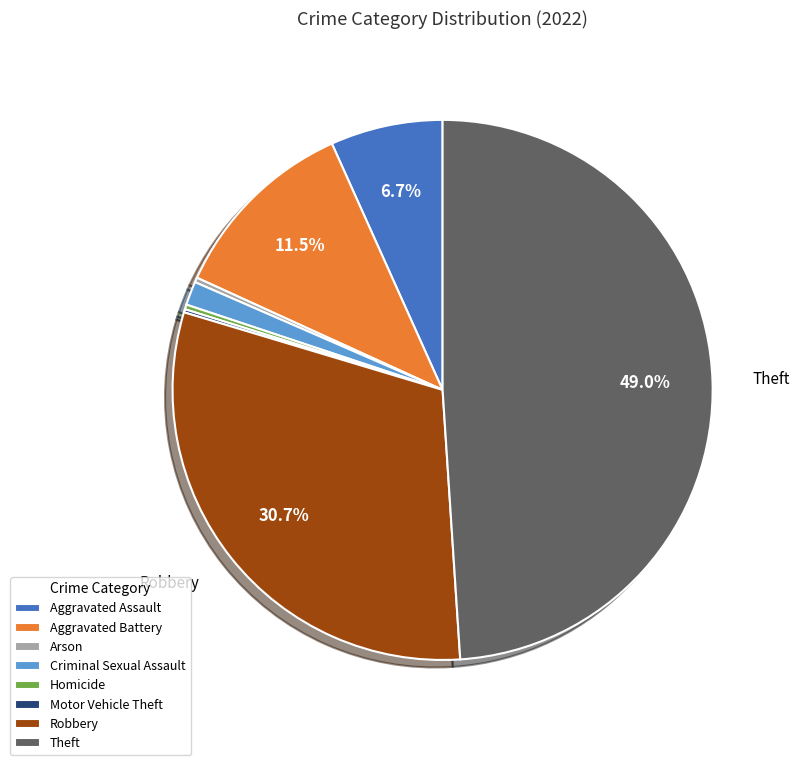

Which has a higher value, Homicide or Robbery?

Robbery